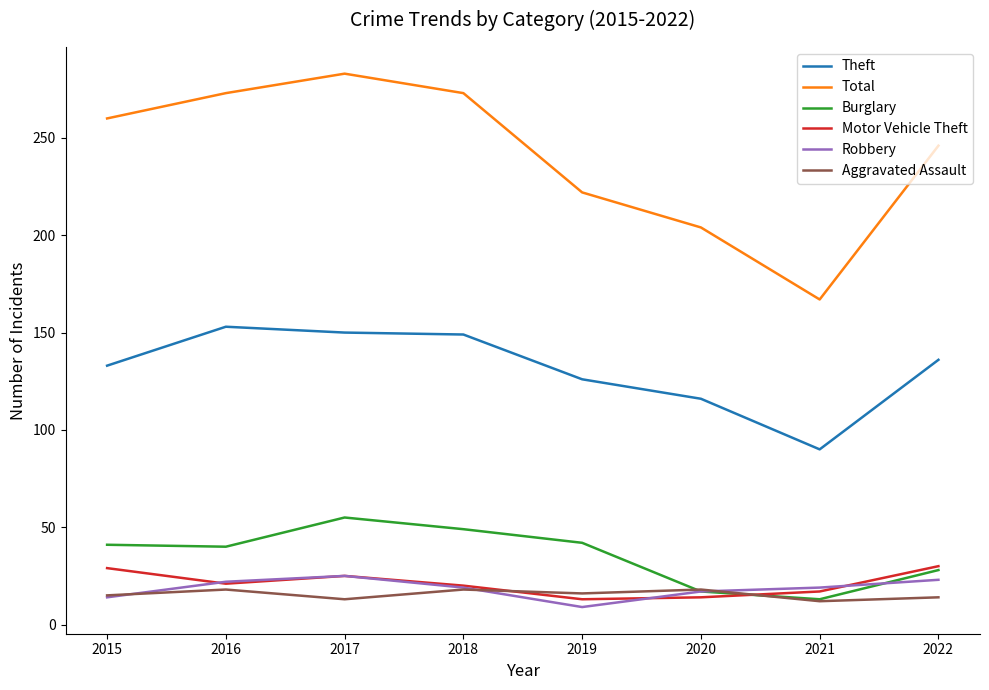

In Robbery, how many points are lower than both neighbors (excluding endpoints)?

1